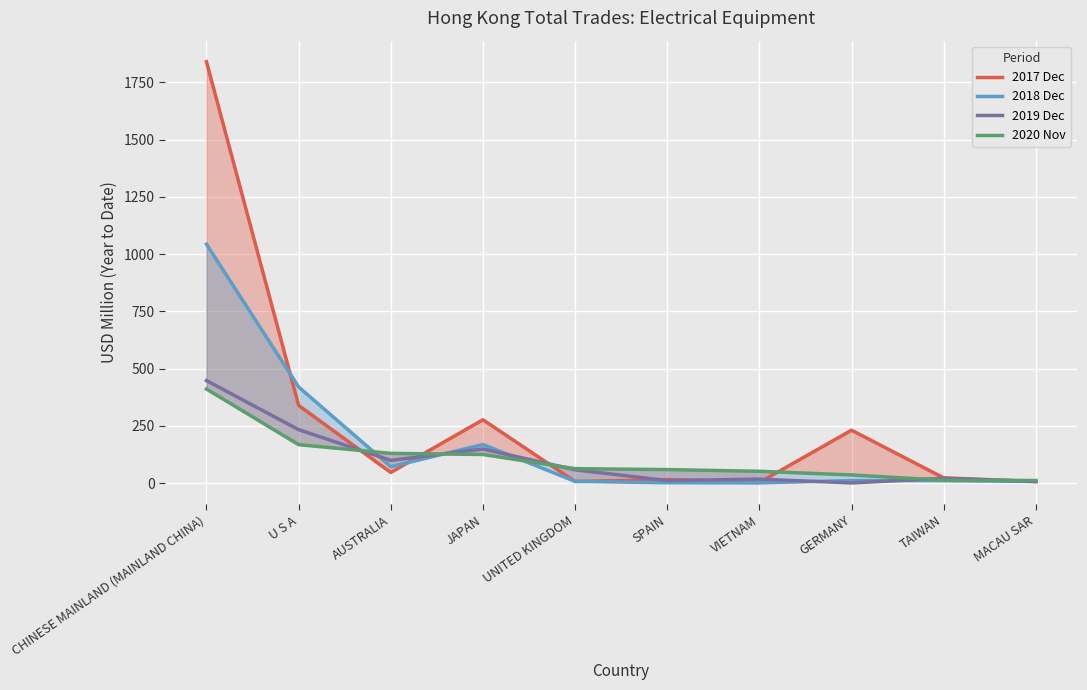

What is the sum of all 2020 Nov values?

1070.5